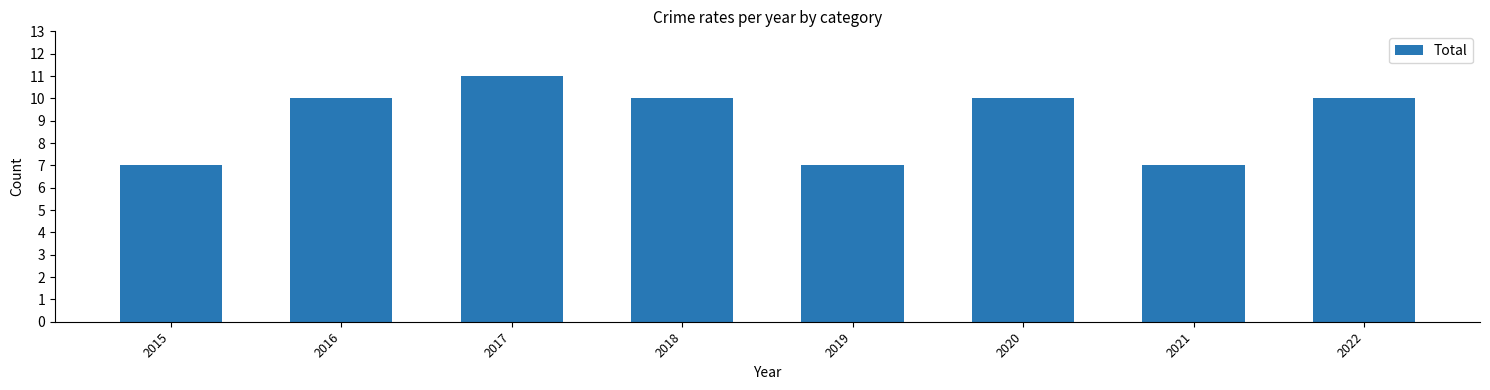

True or false: the data shows 5 at 2020.

False